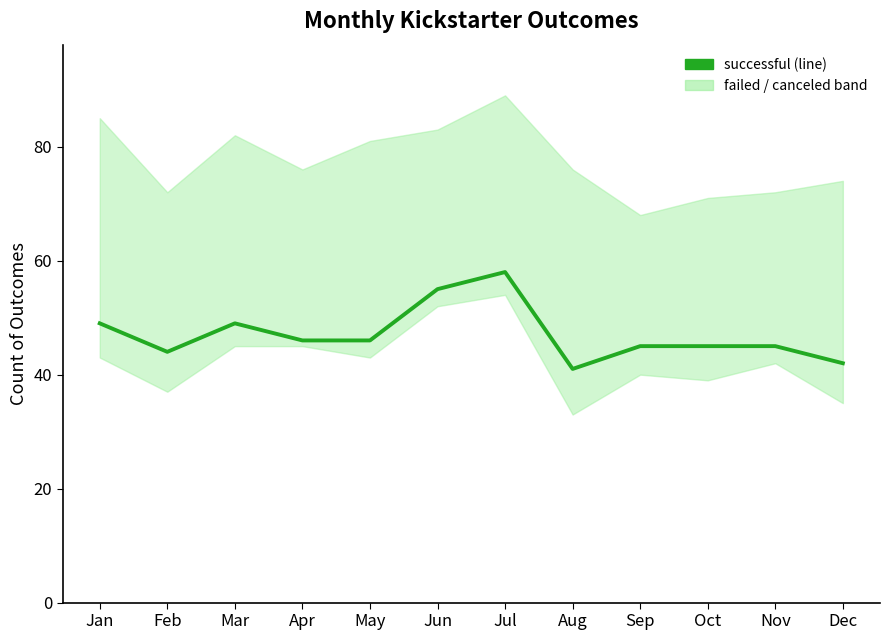

At which category does the data reach its first local peak?

Mar